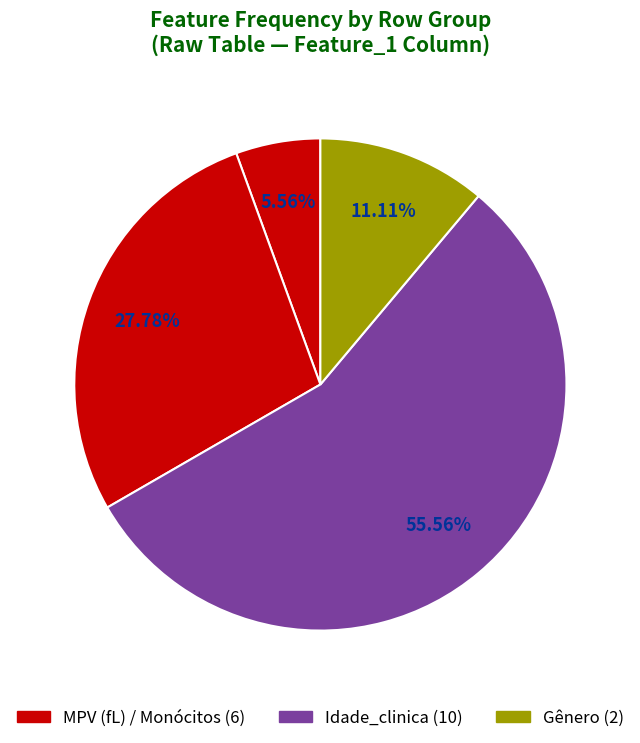

Count the number of slices in the pie.

4